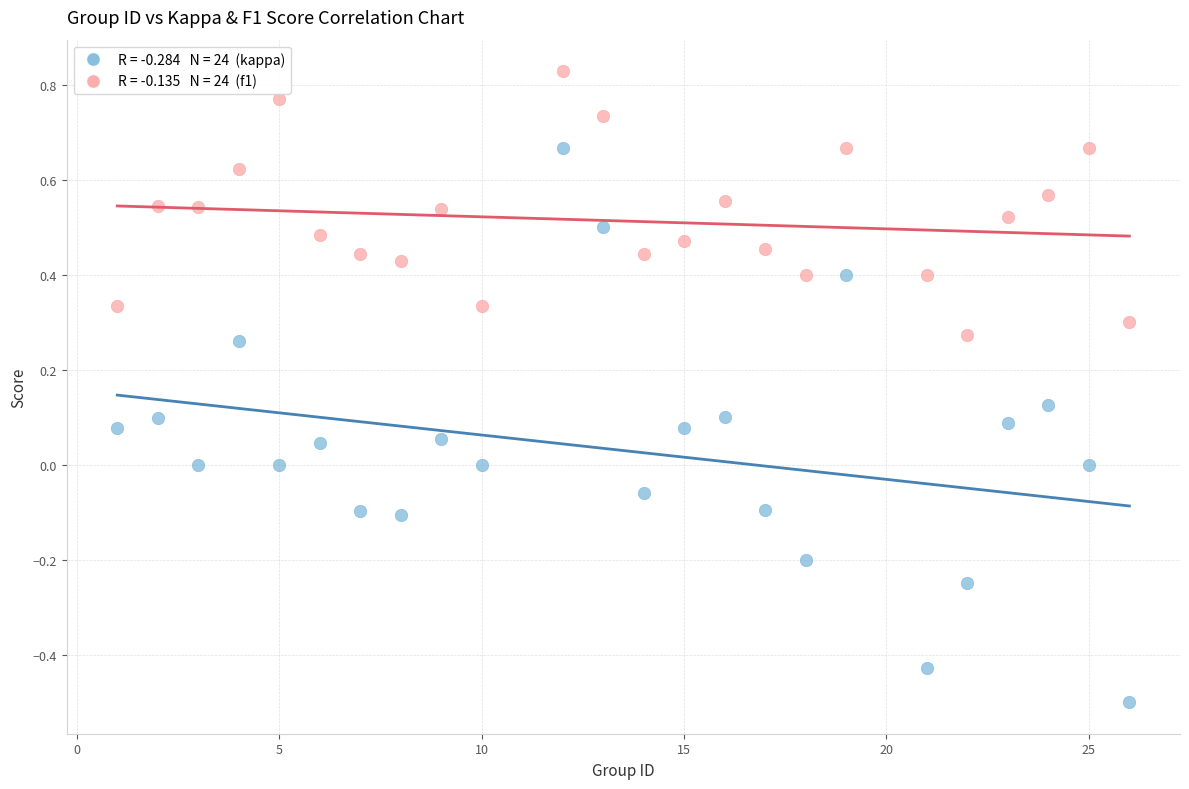

Across all data points, what is the range of X values (max minus min)?

25.0